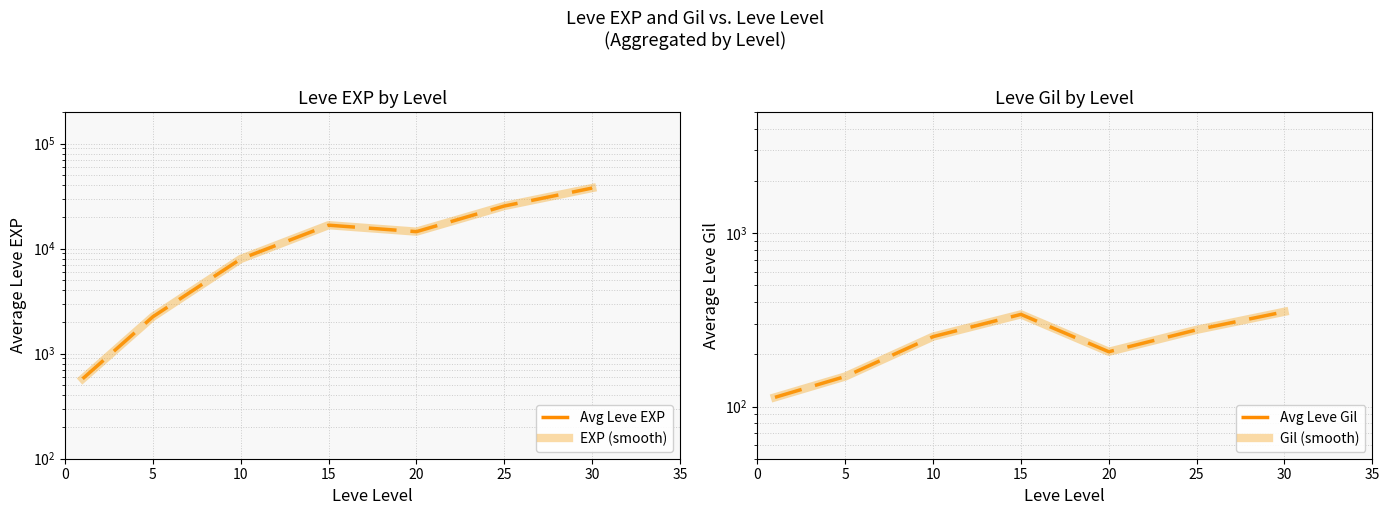

What value does the EXP (smooth) series have at 25, to the nearest 100?

25400